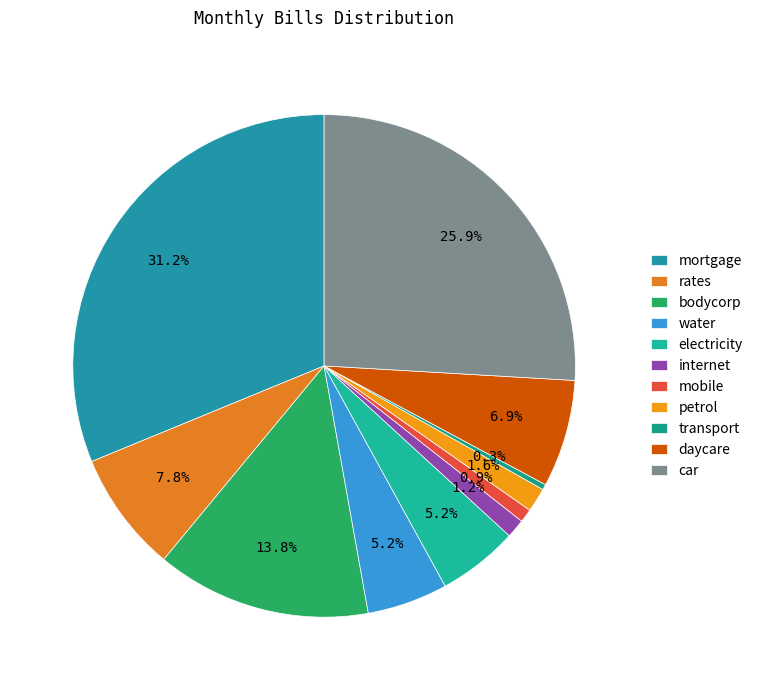

What is the ratio of the value at mortgage to the value at bodycorp?

2.3